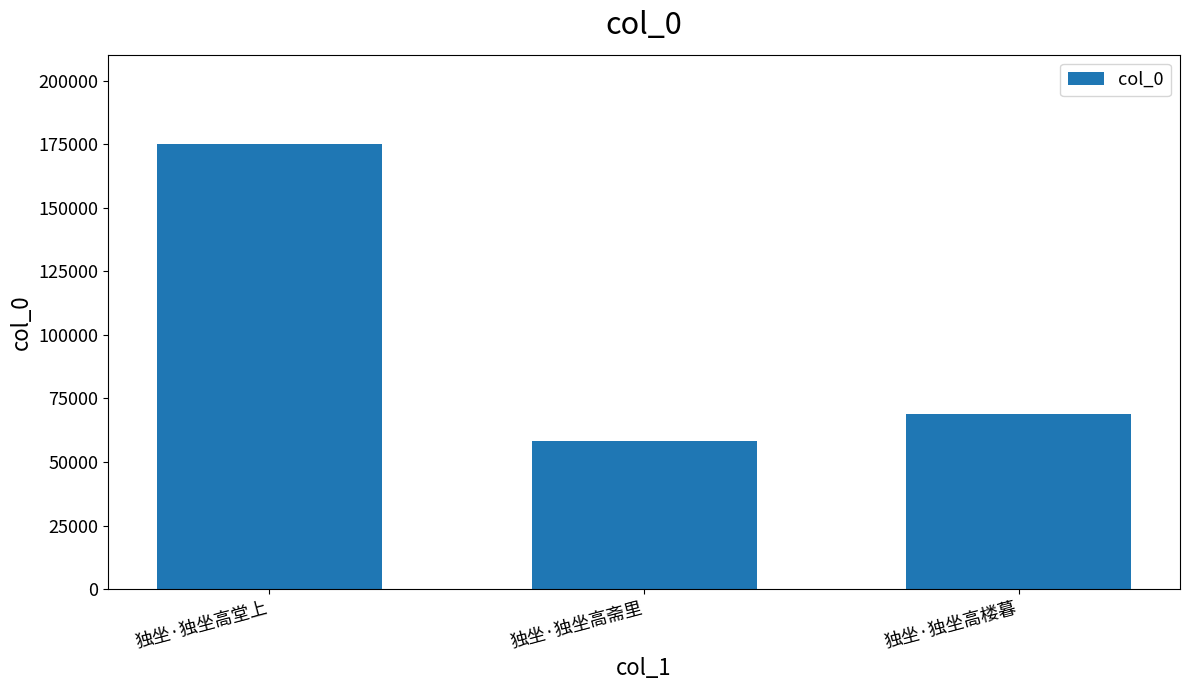

Rank the categories by value from highest to lowest.

独坐·独坐高堂上, 独坐·独坐高楼暮, 独坐·独坐高斋里